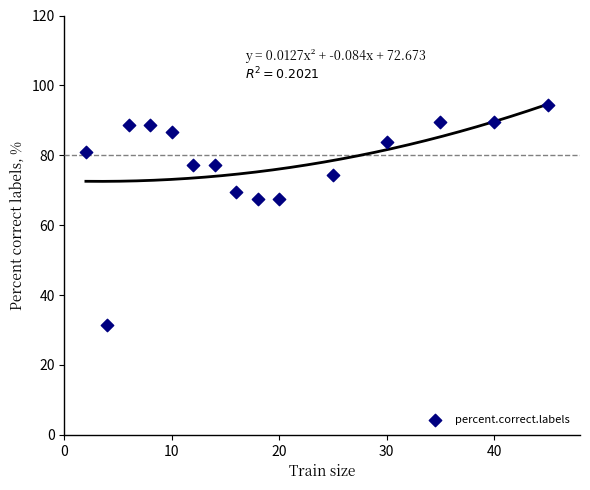

What is the range of X values (max minus min)?

43.0